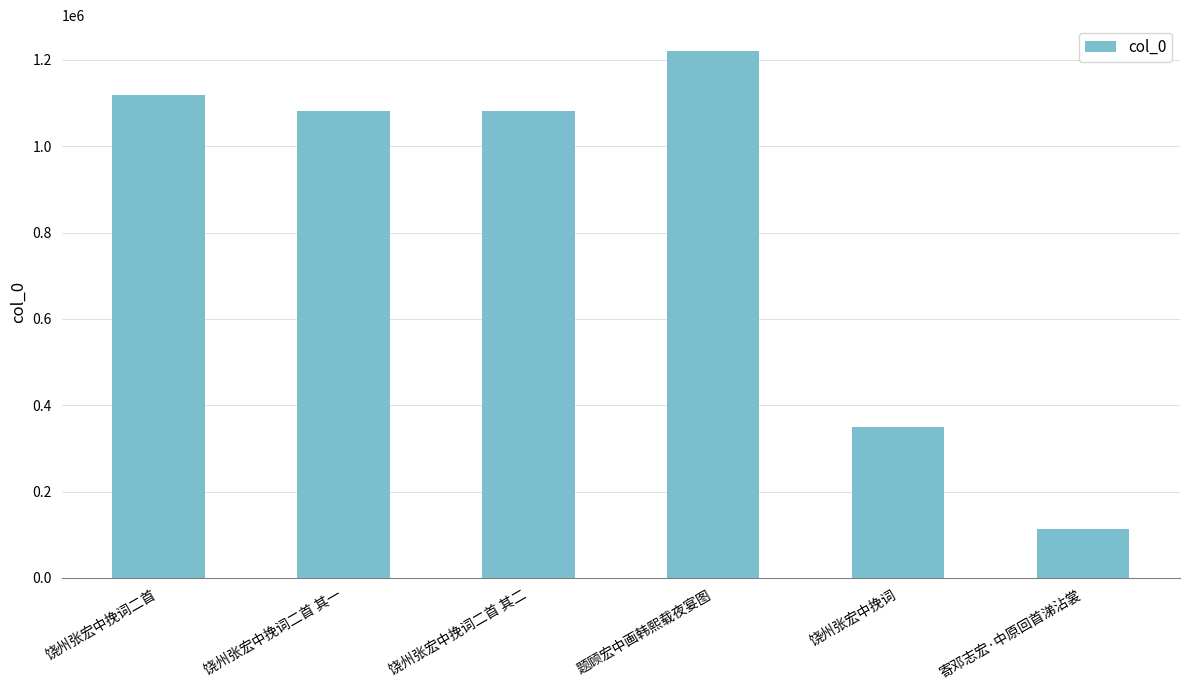

The value at 饶州张宏中挽词二首 其二 is 1713839. True or false?

False